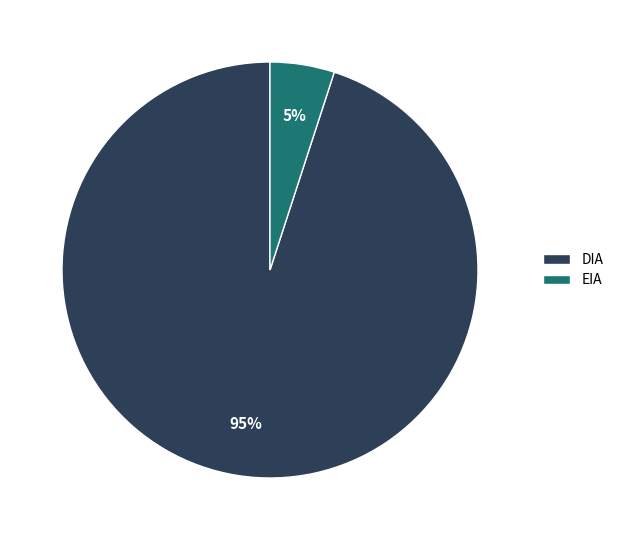

Which has a higher value, DIA or EIA?

DIA